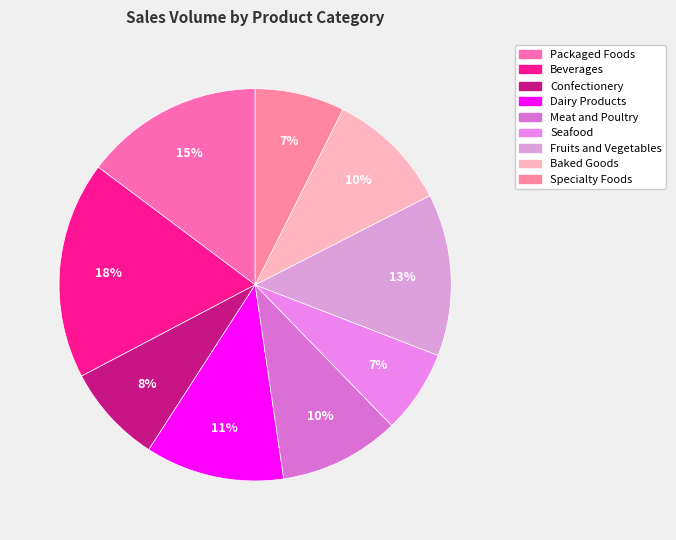

To the nearest percent, what is the difference between the largest and smallest slice percentages?

11%